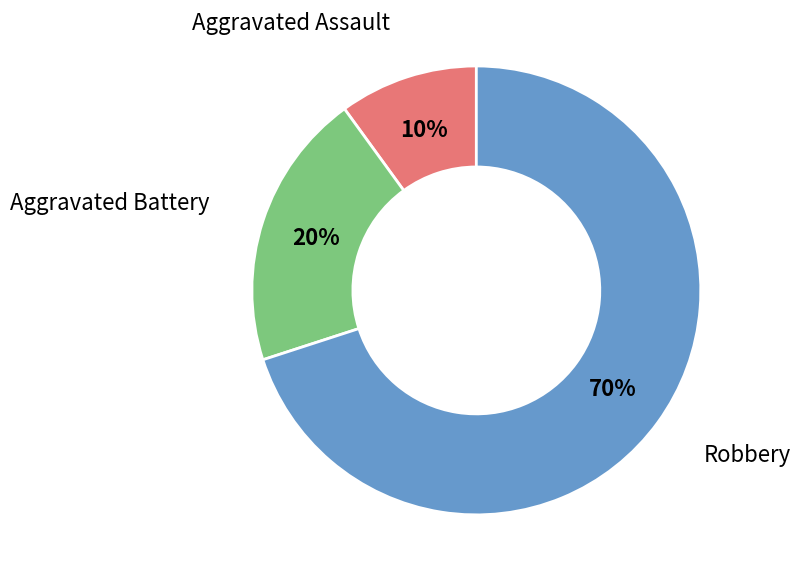

Count the number of slices in the pie.

3